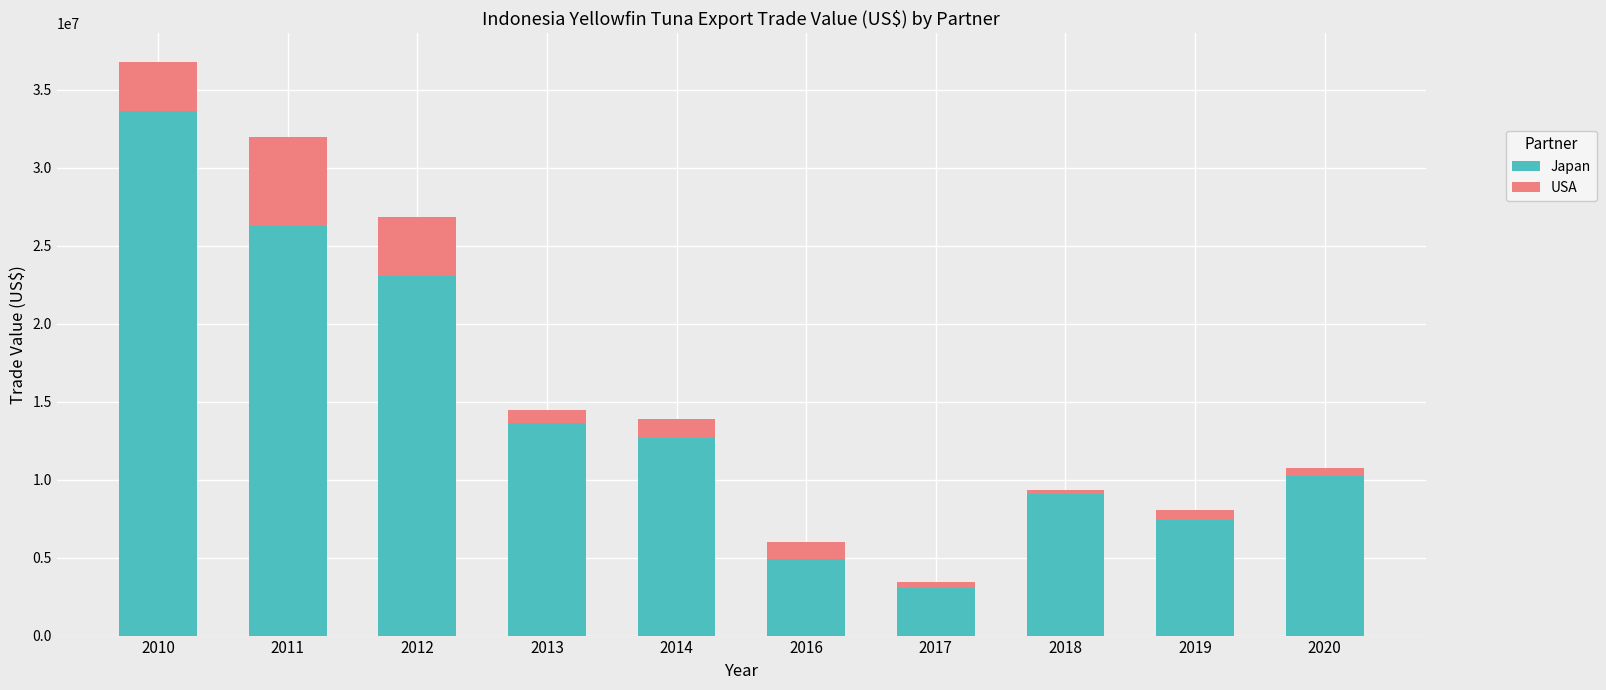

Rank the categories by Japan value from highest to lowest.

2010, 2011, 2012, 2013, 2014, 2020, 2018, 2019, 2016, 2017